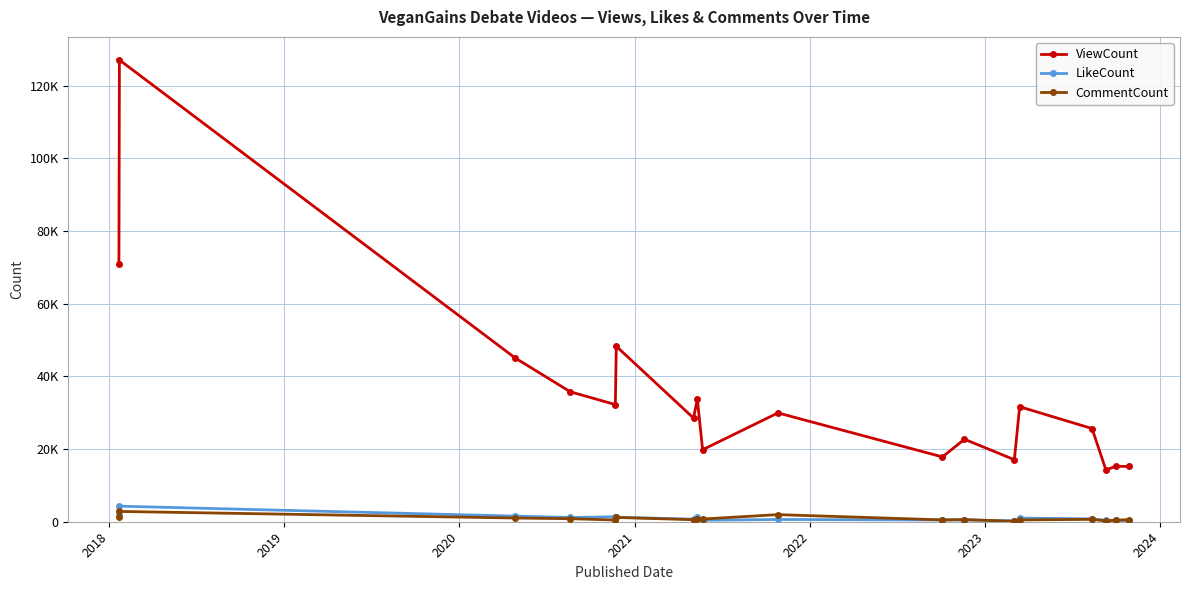

Reading left to right, extract all data points from this chart.

ViewCount: 71000	127115	45095	35774	32255	48302	28543	33706	19821	29954	17841	22705	17075	31662	25651	14211	15269	15205
LikeCount: 1790	4282	1550	1172	1376	1248	702	1196	407	621	470	501	240	1003	795	388	378	318
CommentCount: 1214	2834	1022	834	472	1173	562	642	747	1955	506	584	112	496	657	224	429	564